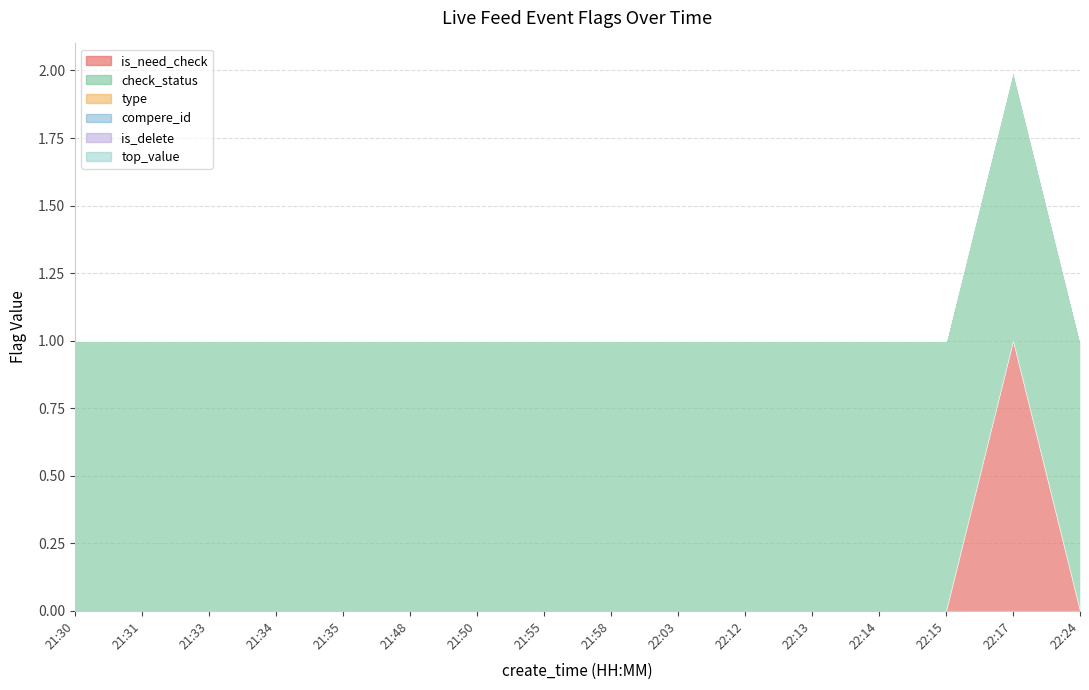

What is the highest value of the is_need_check series?

1